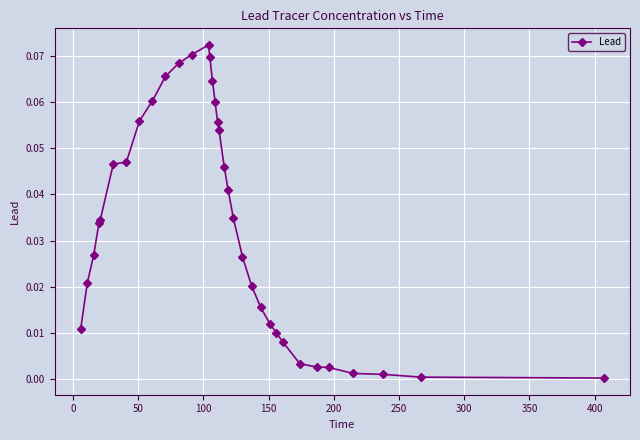

What is the sum of all values?

1.1